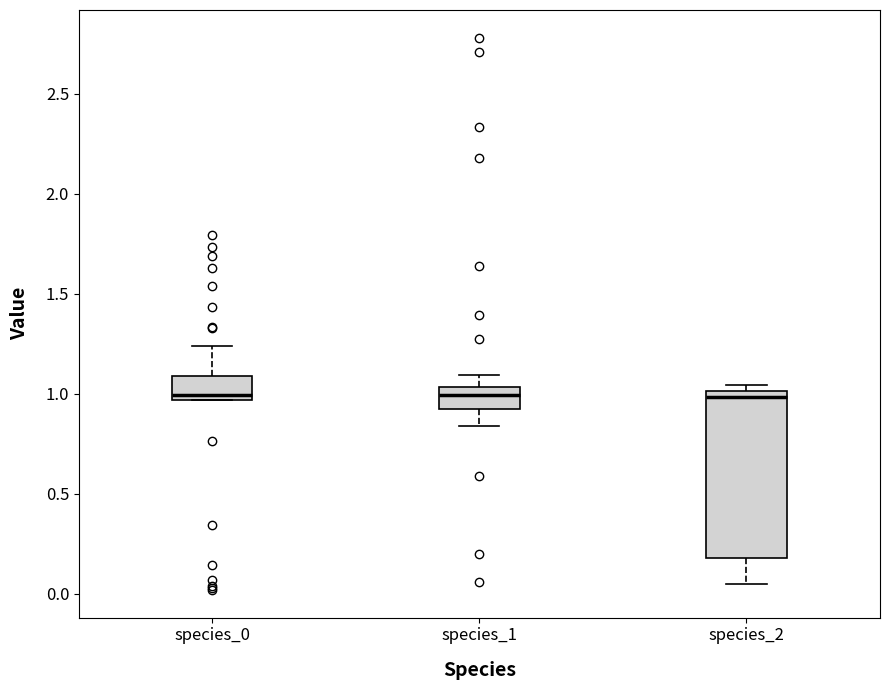

Reading left to right, read every box against the y-axis: the position of its median line, the range the box covers, and the ends of its whiskers. The values are not printed on the chart, so give them approximately, as read against the axis.

species_0: median 1.00, box 0.95 to 1.10, whiskers 0.95 to 1.25
species_1: median 1.00, box 0.90 to 1.05, whiskers 0.85 to 1.10
species_2: median 1.00 (just below the box's upper edge), box 0.20 to 1.00, whiskers 0.05 to 1.05